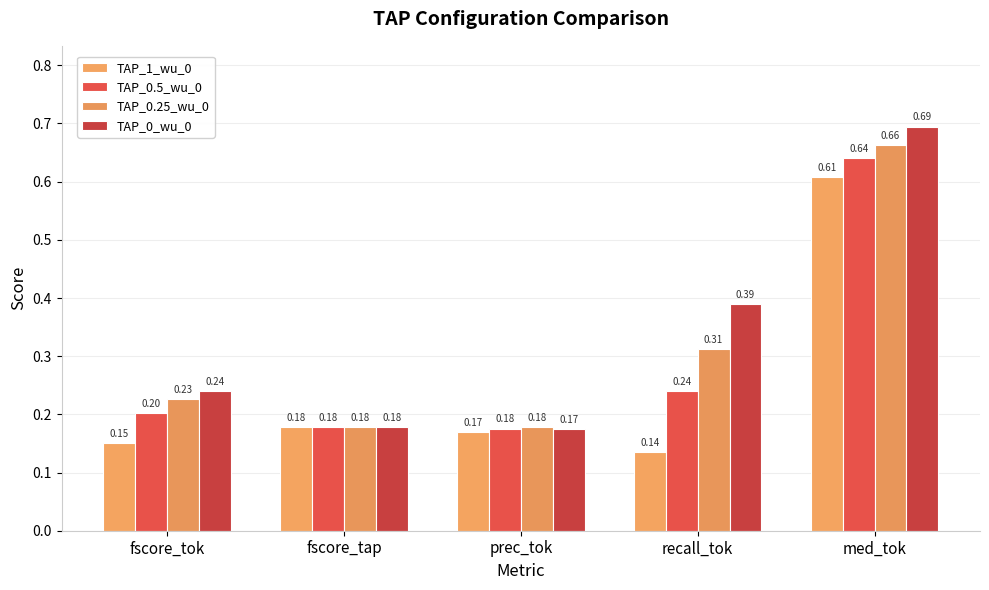

At fscore_tok, list the series in order from largest to smallest.

TAP_0_wu_0, TAP_0.25_wu_0, TAP_0.5_wu_0, TAP_1_wu_0